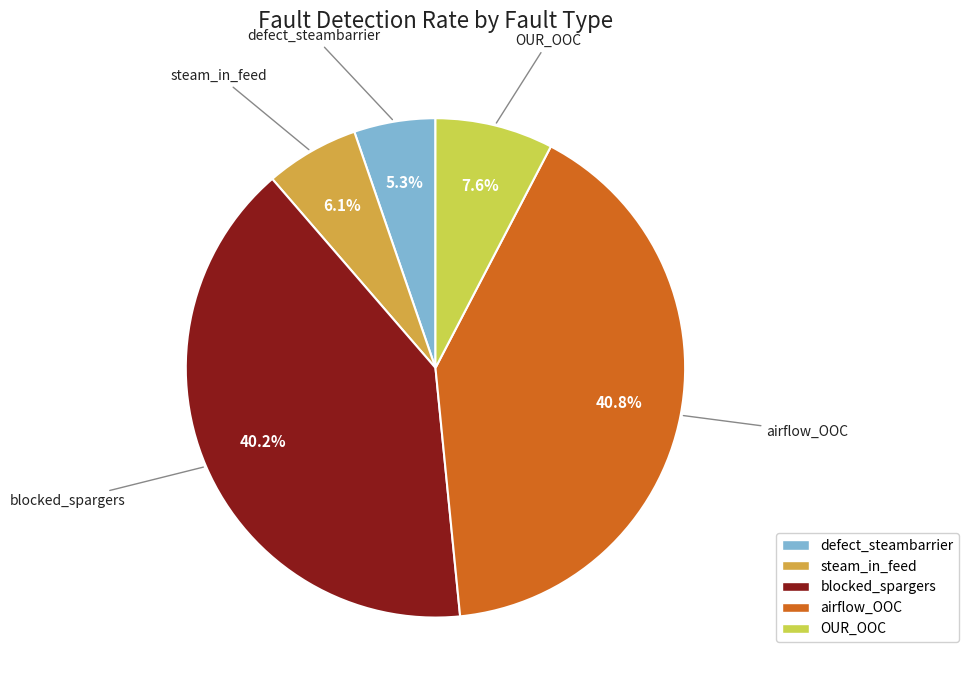

Do blocked_spargers and steam_in_feed together represent more than half of the pie?

No